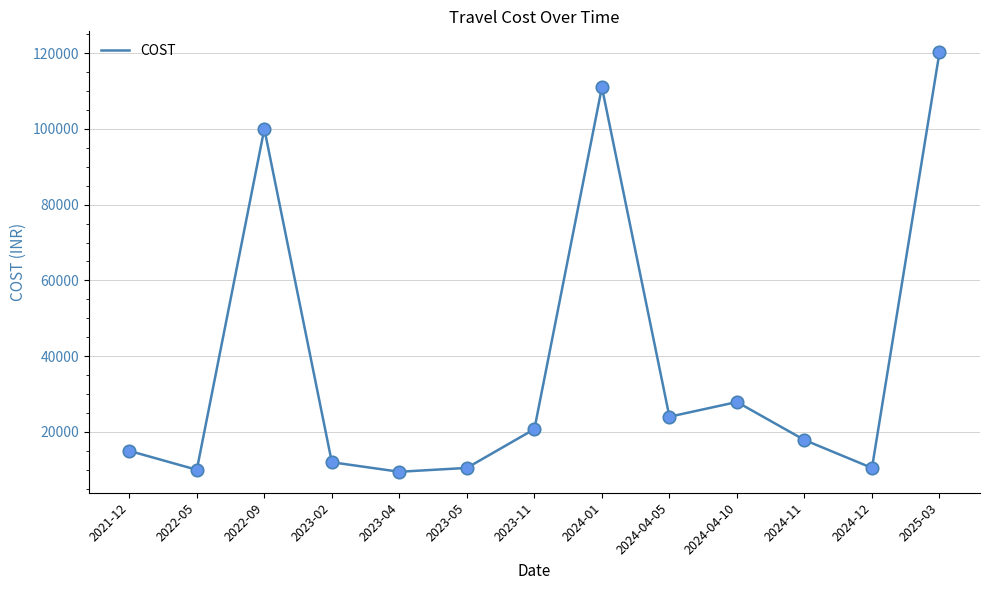

Which has a higher value, 2024-04-05 or 2024-01?

2024-01